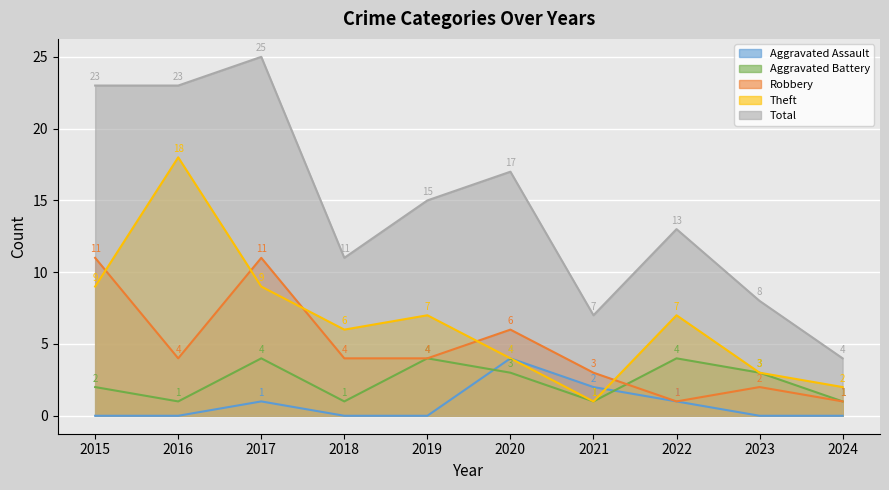

What is the difference between the Theft values at 2021 and 2020?

3